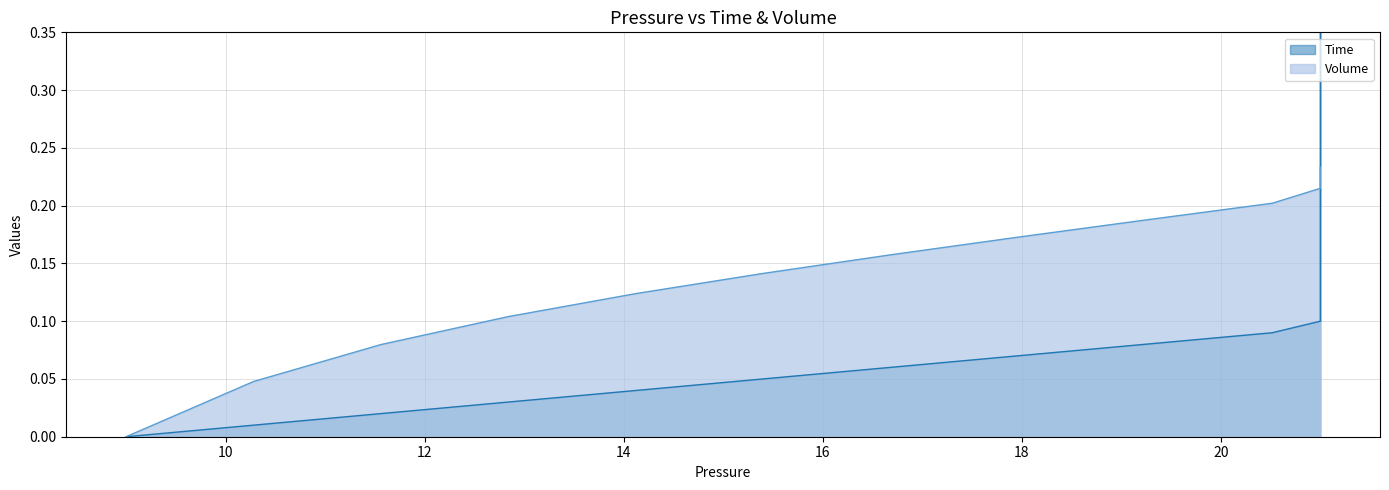

How many intersections are there between Time and Volume?

1